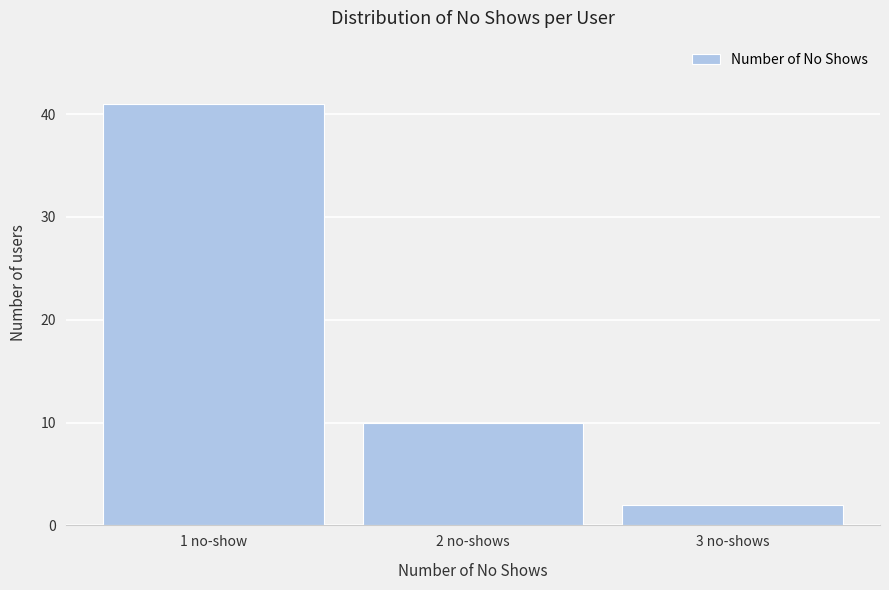

Reading right to left, extract all data points from this chart.

2	10	41